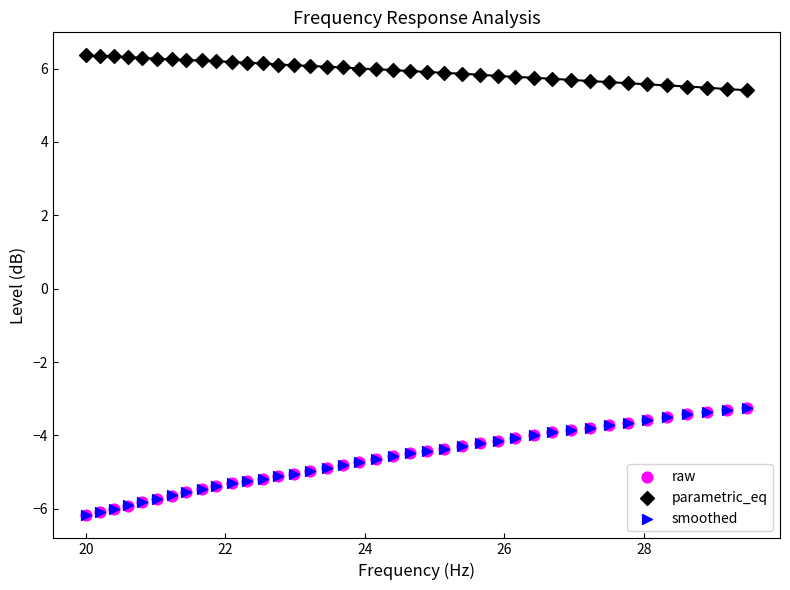

Which series reaches the maximum Y coordinate?

parametric_eq